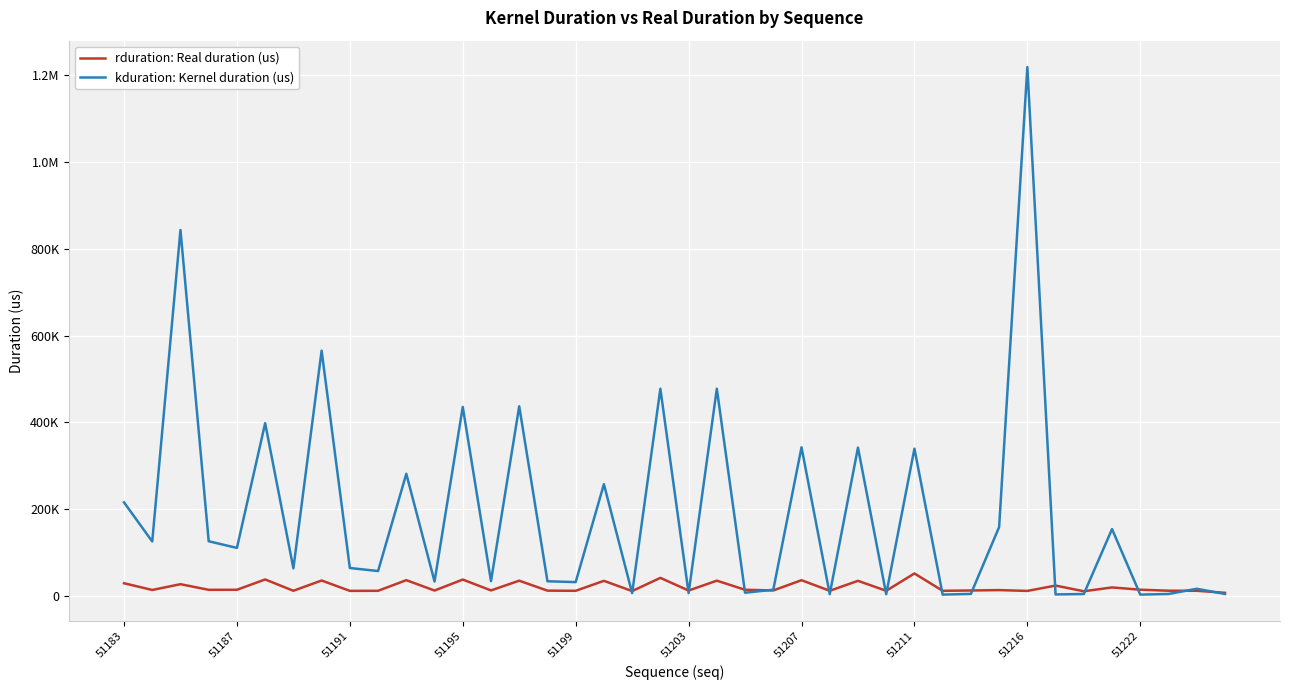

Reading left to right, extract all data points from this chart.

rduration: Real duration (us): 29197	13688	27011	14057	14133	37925	11848	35529	11599	11779	36278	12366	37666	12635	35079	12122	11768	34733	11148	41562	12380	35128	14107	12619	36174	11798	34746	11800	51716	11760	12478	13384	11493	23810	10693	19520	14306	11969	11811	7125
kduration: Kernel duration (us): 215487	125375	843132	125951	110592	397916	63520	565182	64319	57280	281343	33248	435519	33984	436927	33728	31807	257343	6496	477341	6463	477341	7328	14240	342430	4096	341694	4000	339229	3008	4608	158592	1218586	3392	4352	154016	3007	4448	16416	4511